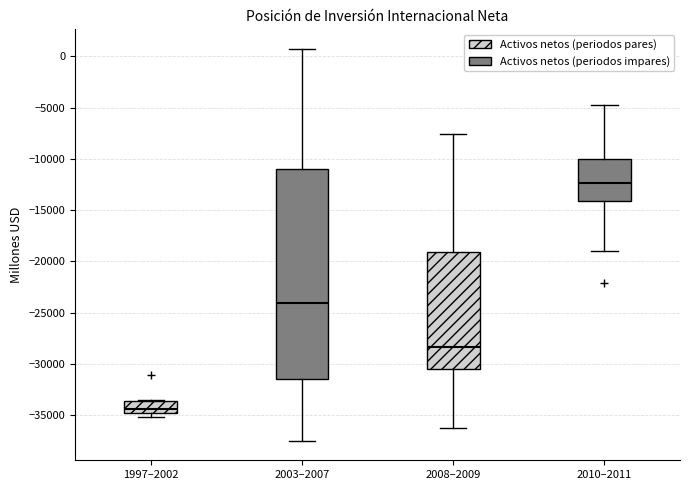

Reading left to right, read every box against the y-axis: the position of its median line, the range the box covers, and the ends of its whiskers. The values are not printed on the chart, so give them approximately, as read against the axis.

1997–2002: median -34500, box -35000 to -33500, whiskers -35000 (just below the box's lower edge) to -33500
2003–2007: median -24000, box -31500 to -11000, whiskers -37500 to 500
2008–2009: median -28500, box -30500 to -19000, whiskers -36000 to -7500
2010–2011: median -12500, box -14000 to -10000, whiskers -19000 to -4500